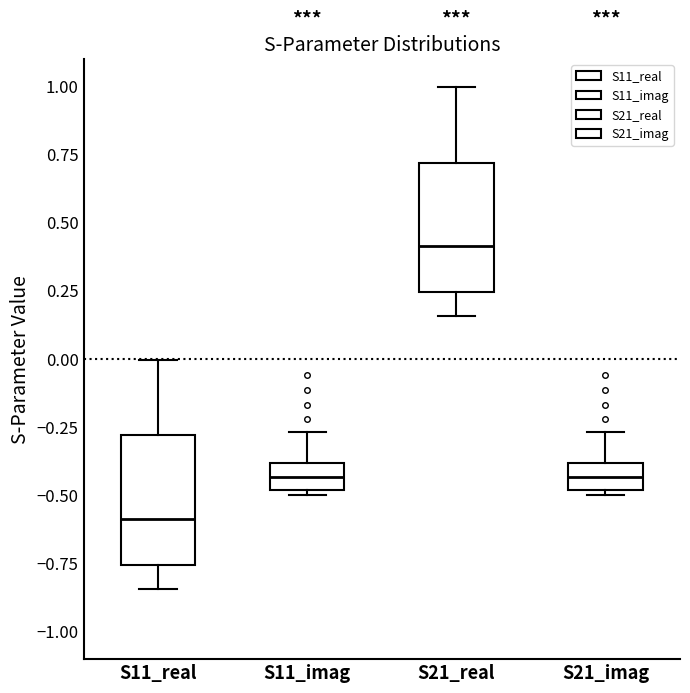

Where is the lower edge of the box for S11_imag on the y-axis? The values are not printed on the chart, so give them approximately, as read against the axis.

-0.50